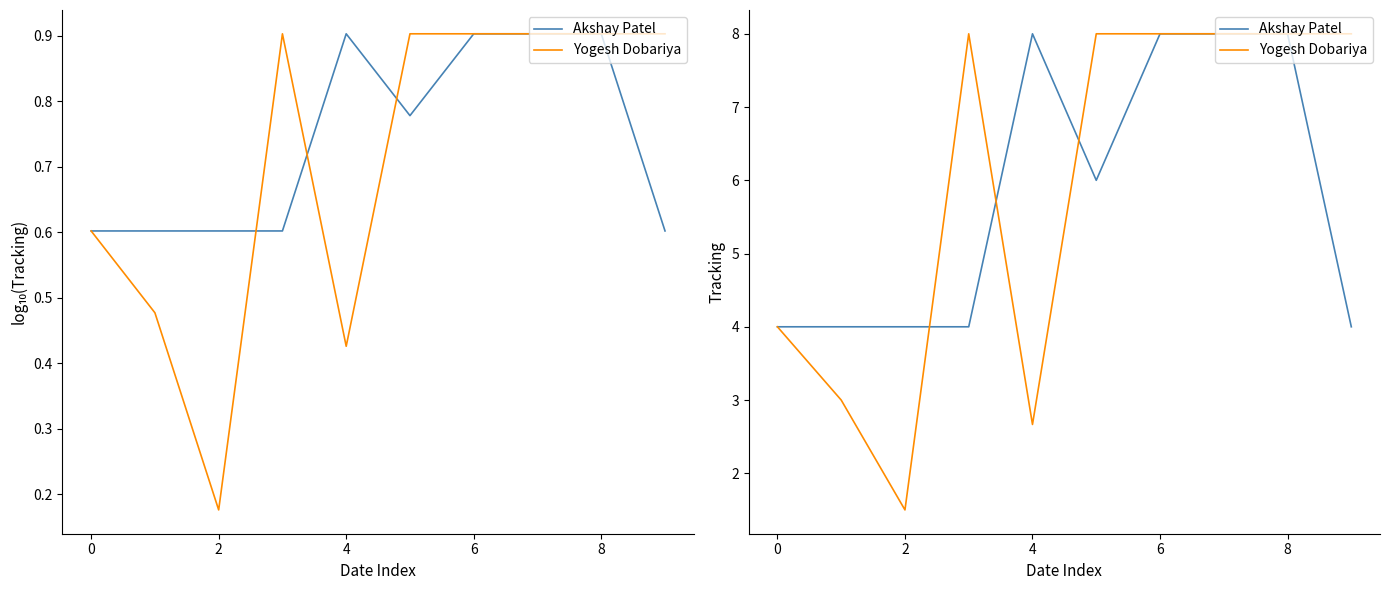

What is the maximum value for Akshay Patel?

8.0